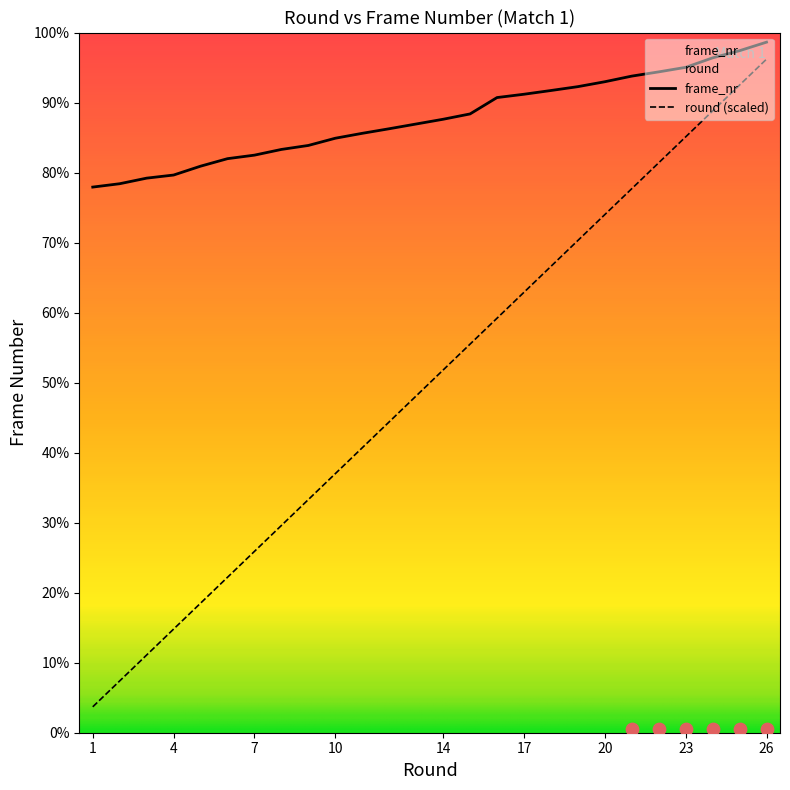

What is the total value across all series at 25?

1899085